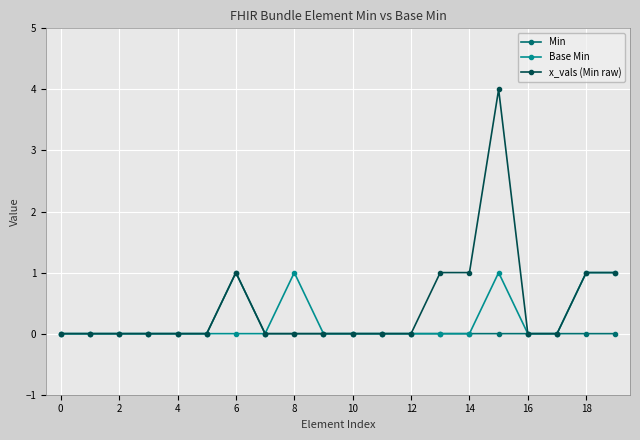

Reading left to right, list all the values displayed in this chart.

Min: 0	0	0	0	0	0	1	0	0	0	0	0	0	0	0	0	0	0	0	0
Base Min: 0	0	0	0	0	0	0	0	1	0	0	0	0	0	0	1	0	0	1	1
x_vals (Min raw): 0	0	0	0	0	0	1	0	0	0	0	0	0	1	1	4	0	0	1	1